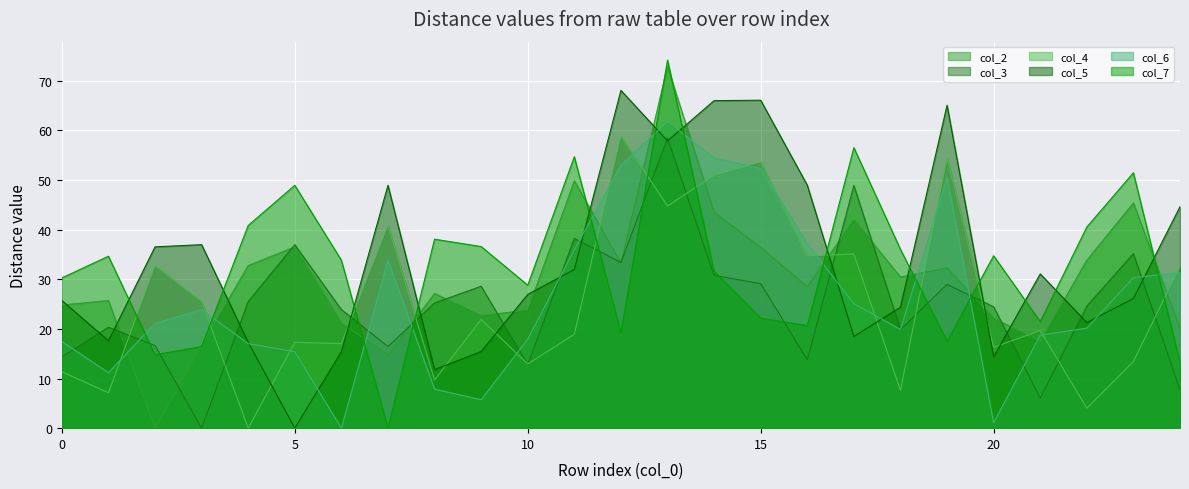

Reading right to left, extract all data points from this chart.

col_2: 20.1	45.4	33.8	17.5	22.1	32.3	30.4	42.0	28.5	36.4	43.5	72.8	33.3	49.8	23.8	22.7	27.1	14.8	21.1	36.5	32.8	16.6	0.0	25.7	24.8
col_3: 7.7	35.1	24.6	6.0	24.4	29.0	19.9	48.9	13.8	29.1	30.8	58.4	33.4	38.2	12.8	28.6	25.2	16.4	23.9	37.0	25.5	0.0	16.6	20.3	14.3
col_4: 32.6	13.4	4.0	19.6	16.3	54.4	7.6	35.1	34.7	53.6	50.9	44.8	58.8	18.9	12.9	21.9	9.7	40.8	17.0	17.3	0.0	25.5	32.8	7.1	11.4
col_5: 44.6	26.1	21.3	31.1	14.4	65.0	24.4	18.5	48.9	66.0	66.0	57.9	68.0	32.0	26.9	15.4	11.8	48.9	15.4	0.0	17.3	37.0	36.5	17.6	25.7
col_6: 31.3	30.3	20.2	18.7	1.1	50.5	19.9	25.1	37.2	52.3	54.4	61.7	53.0	35.9	17.9	5.7	7.9	33.8	0.0	15.4	17.0	23.9	21.1	11.2	17.4
col_7: 13.2	51.4	40.5	21.4	34.7	17.5	36.0	56.5	20.7	22.1	31.6	74.1	19.2	54.7	28.8	36.6	38.1	0.0	33.8	48.9	40.8	16.4	14.8	34.6	30.3